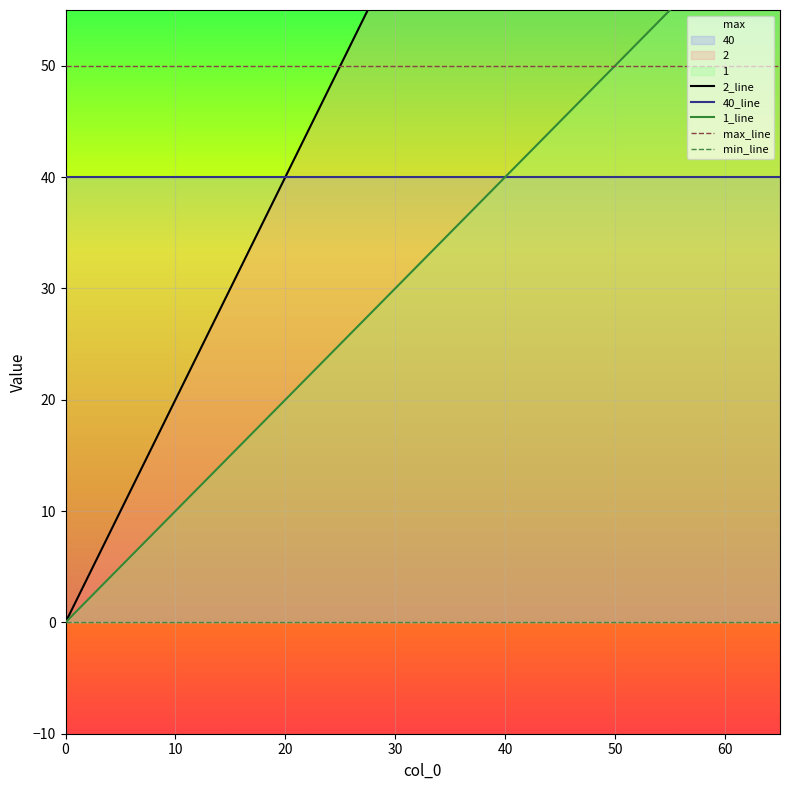

Which series changed the most between 0 and 4?

2